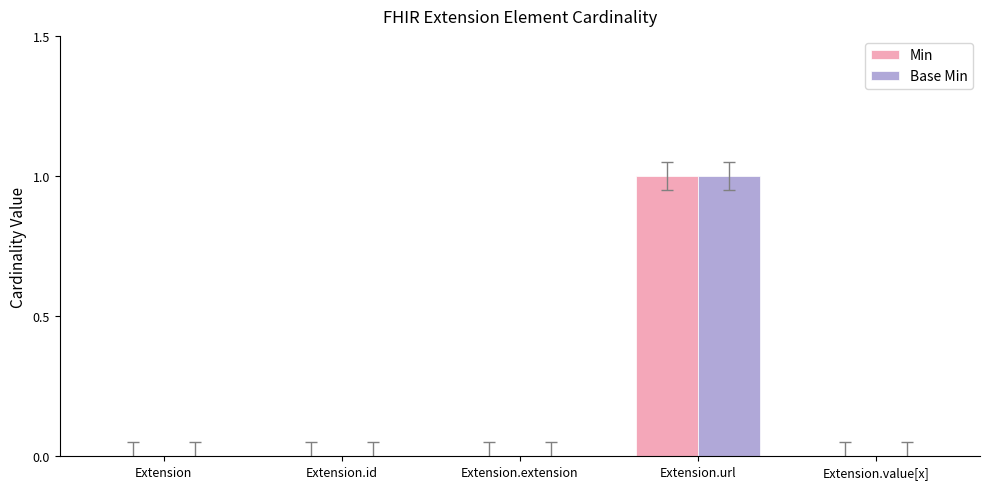

At which category is the sum across all series the highest?

Extension.url